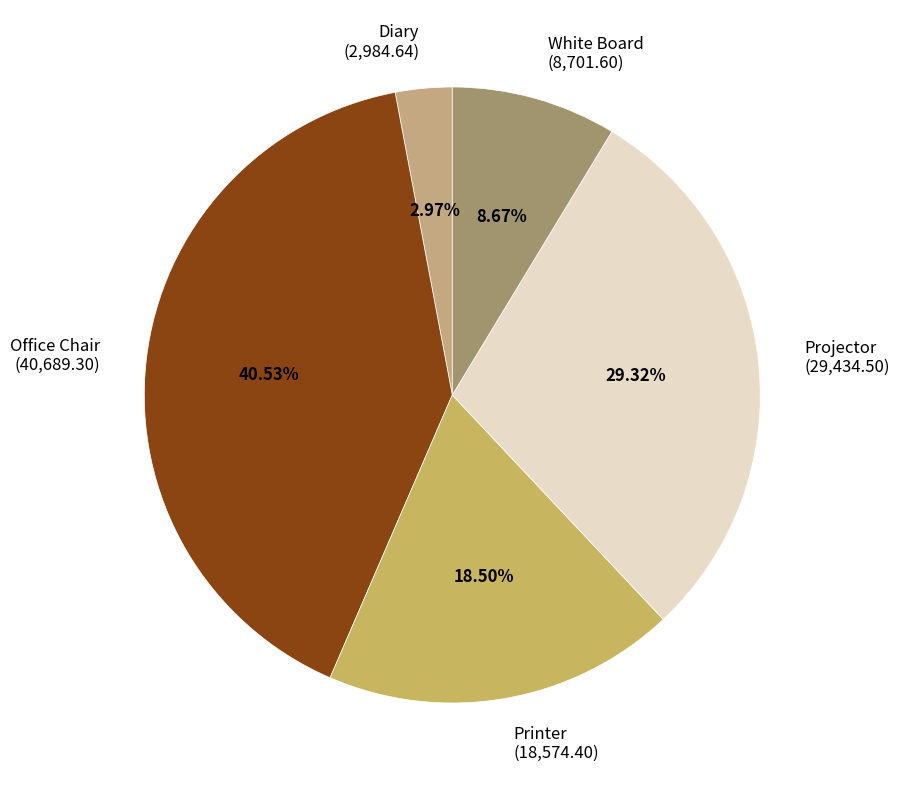

What is the ratio of the value at White Board to the value at Printer?

0.5